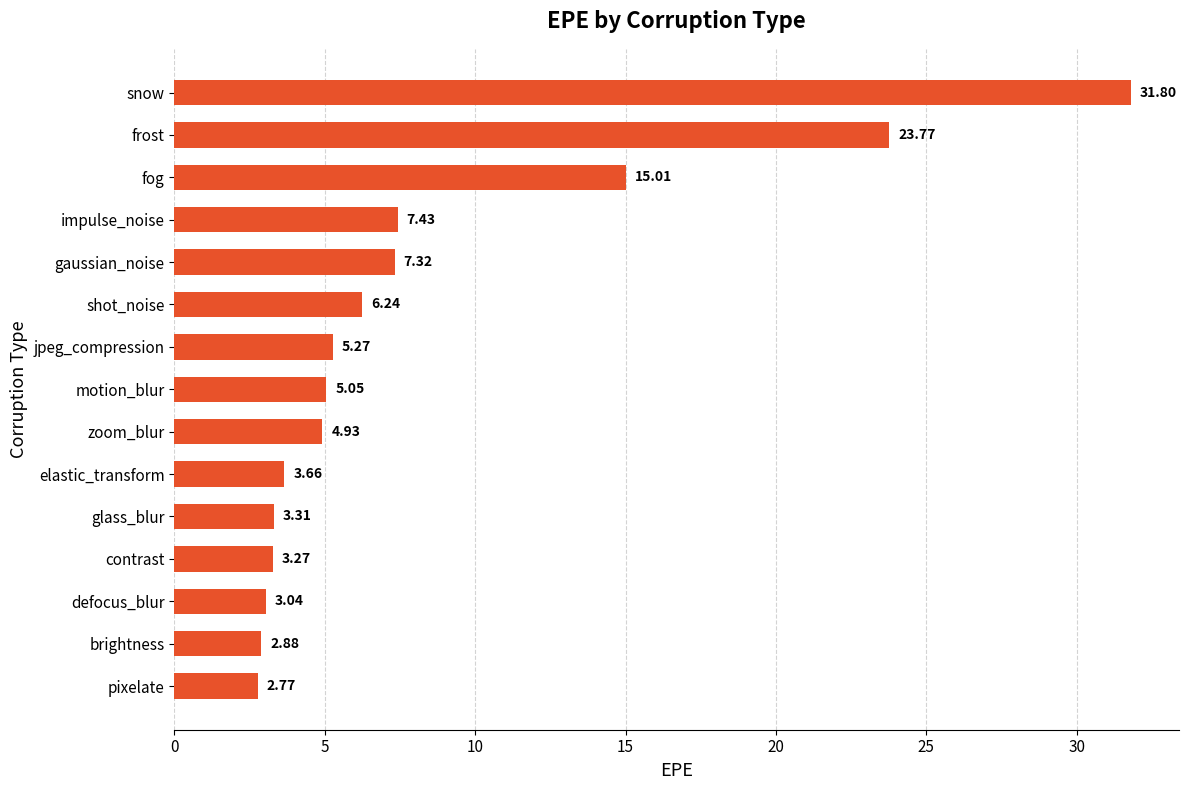

What is the difference between the maximum and minimum values?

29.0